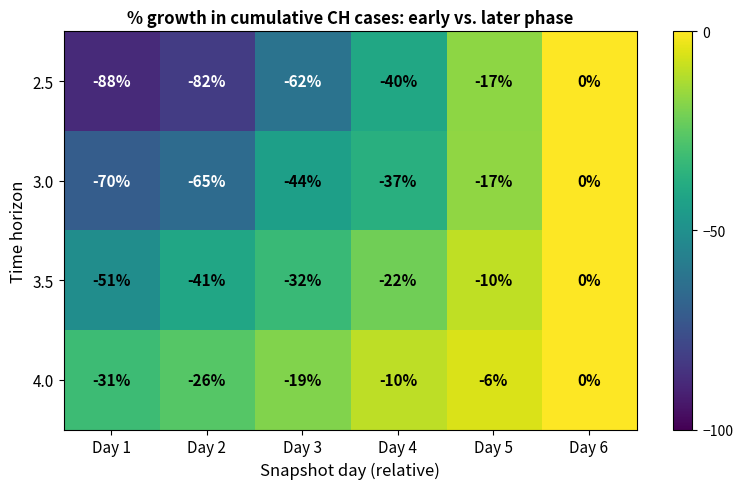

Count the 3.5 values in the range -41 to -10.

4